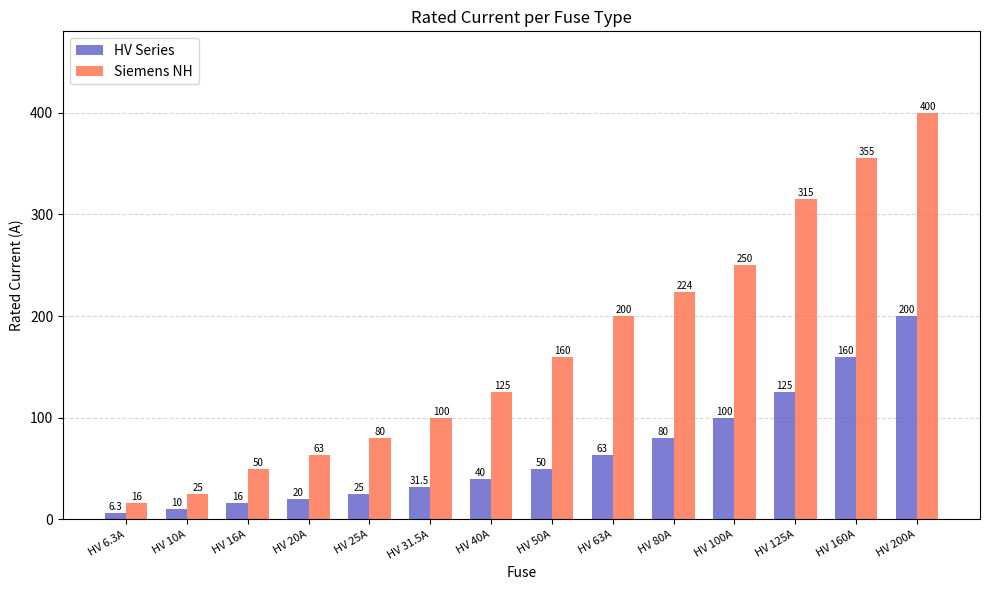

What is the lowest value of the Siemens NH series?

16.0